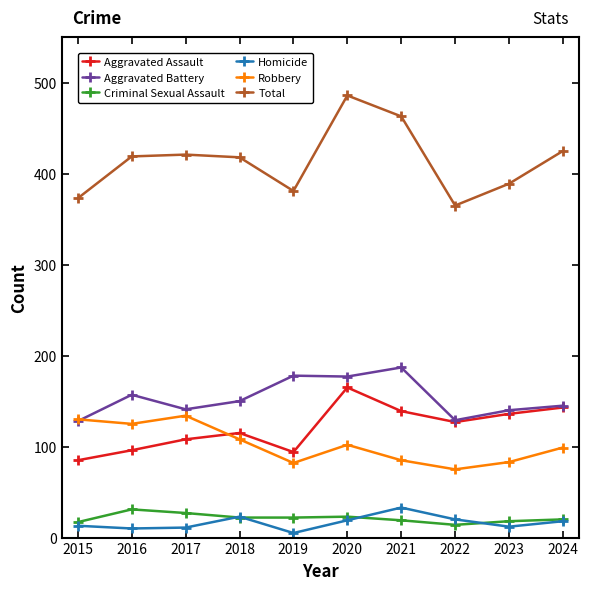

True or false: Homicide and Aggravated Battery cross at least once.

False